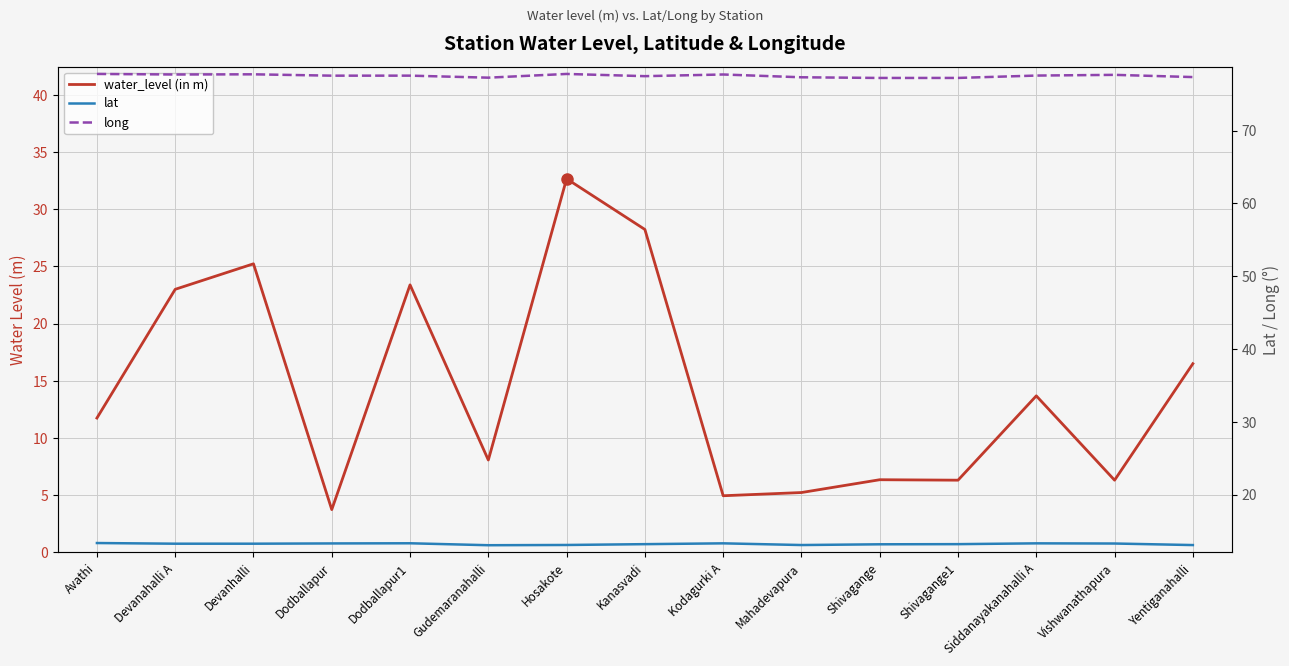

What is the smallest value displayed?

3.8